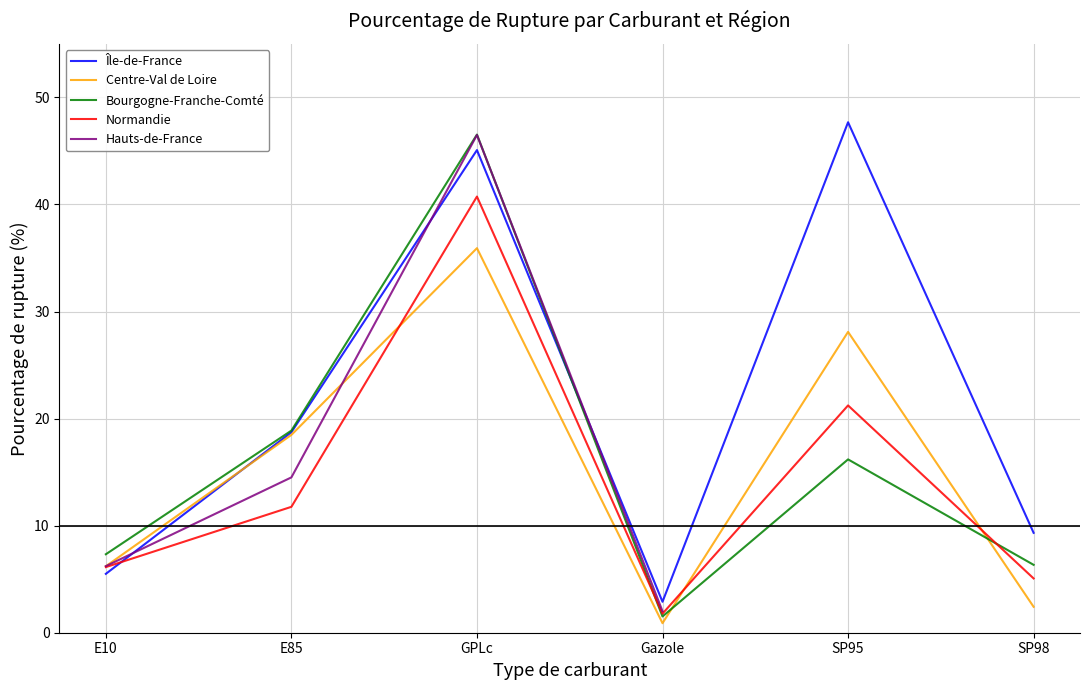

Which category has the lowest value in the Normandie series?

Gazole